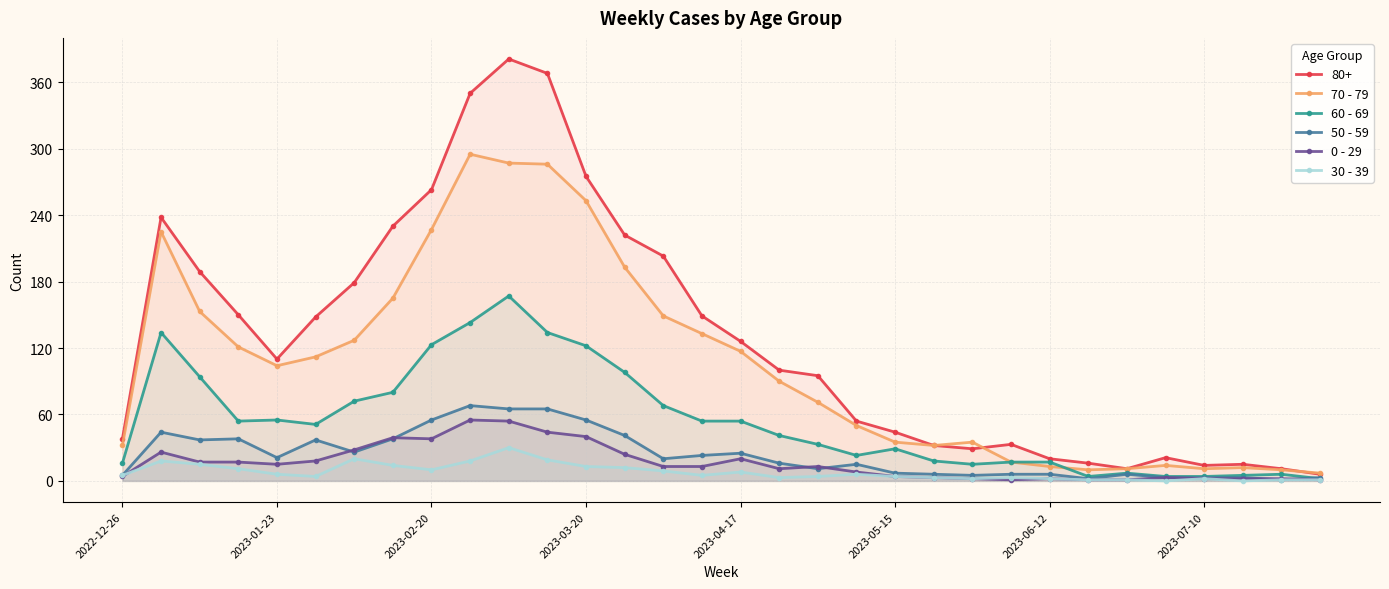

What is the difference between the 70 - 79 values at 2022-12-26 and 29?

20